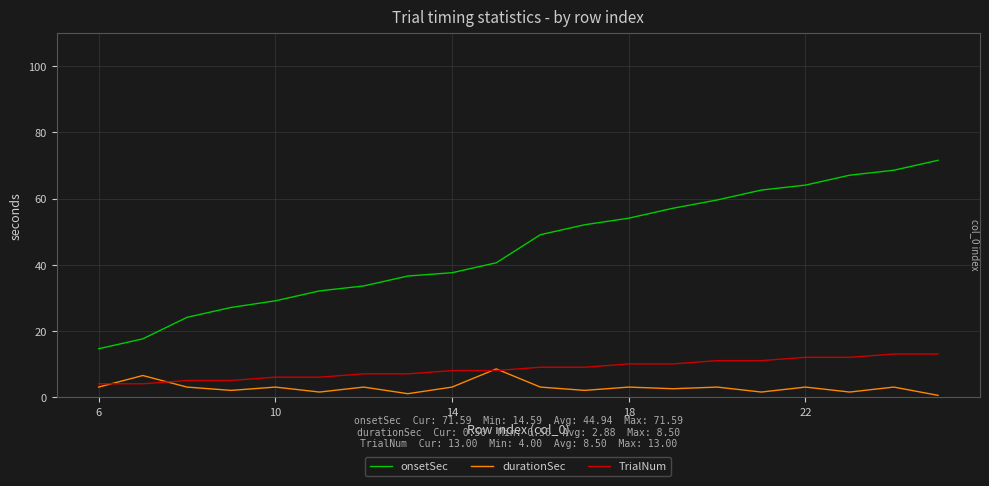

Rank the series by their maximum value, from lowest to highest.

durationSec, TrialNum, onsetSec